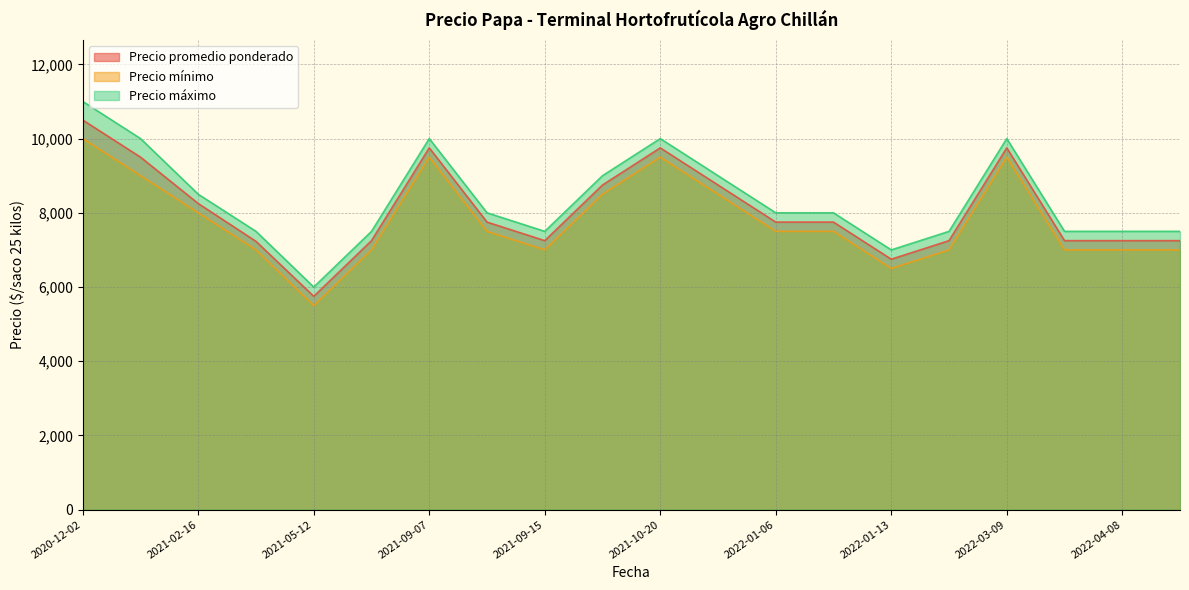

True or false: Precio mínimo has more than 2 points higher than both neighbors.

True